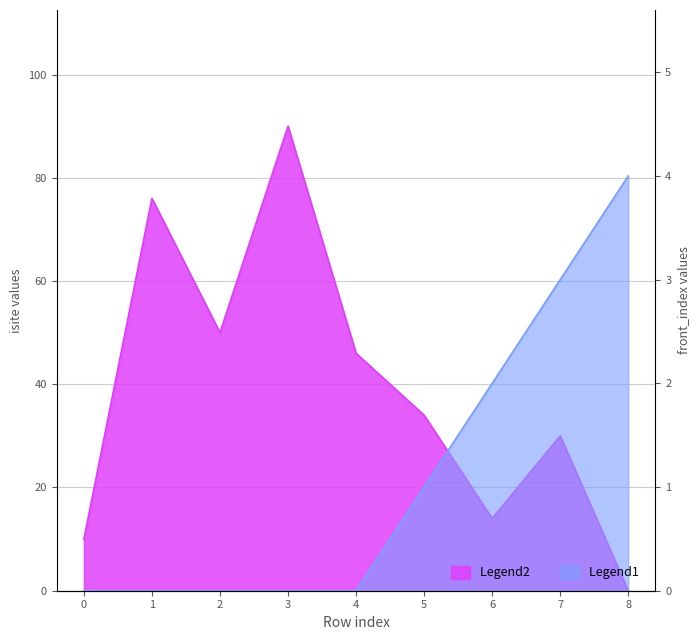

True or false: isite has more than 2 points higher than both neighbors.

True